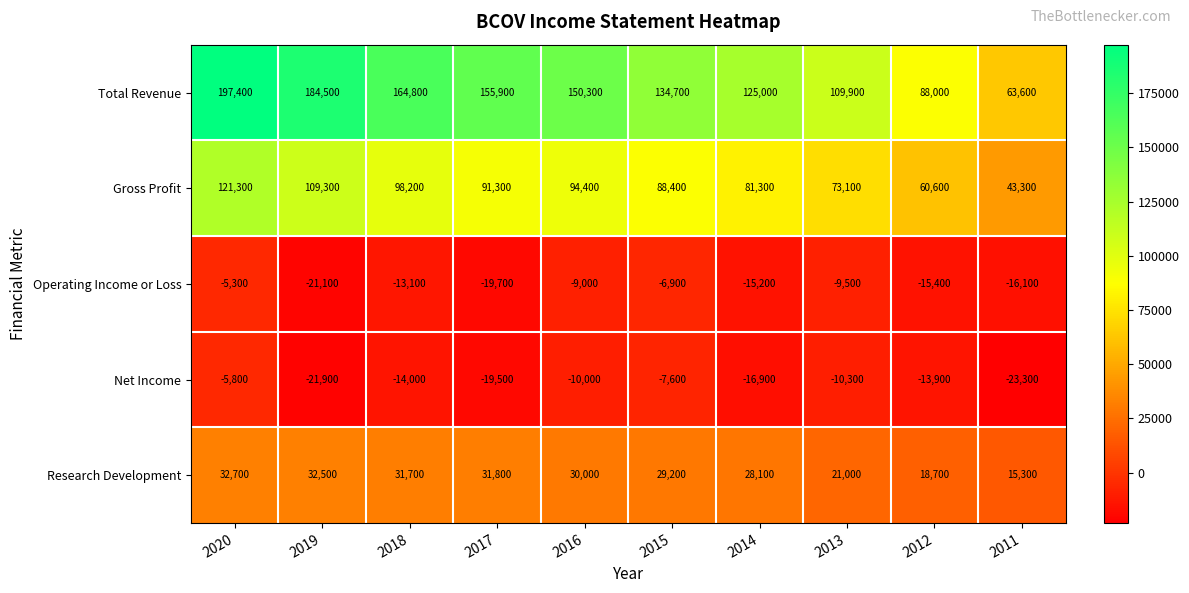

True or false: Gross Profit has a value of 98200 at 2018.

True